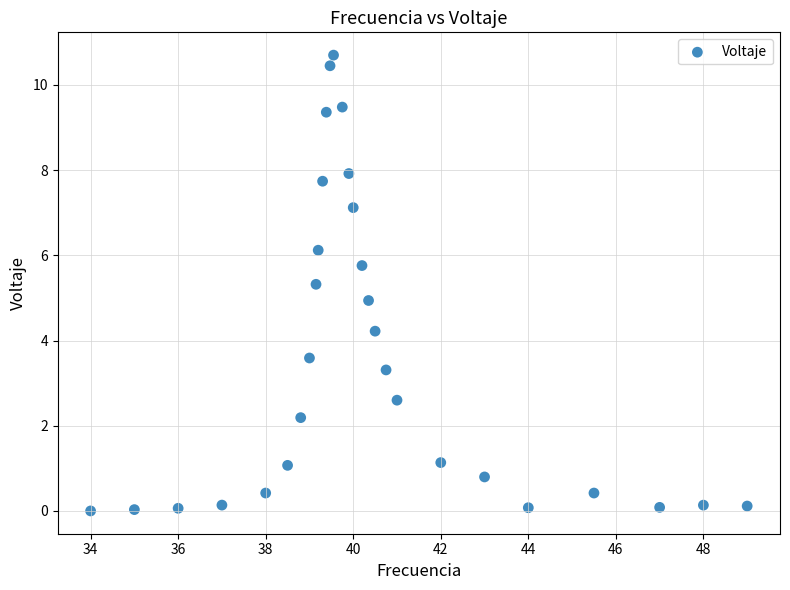

What is the range of X values (max minus min)?

15.0